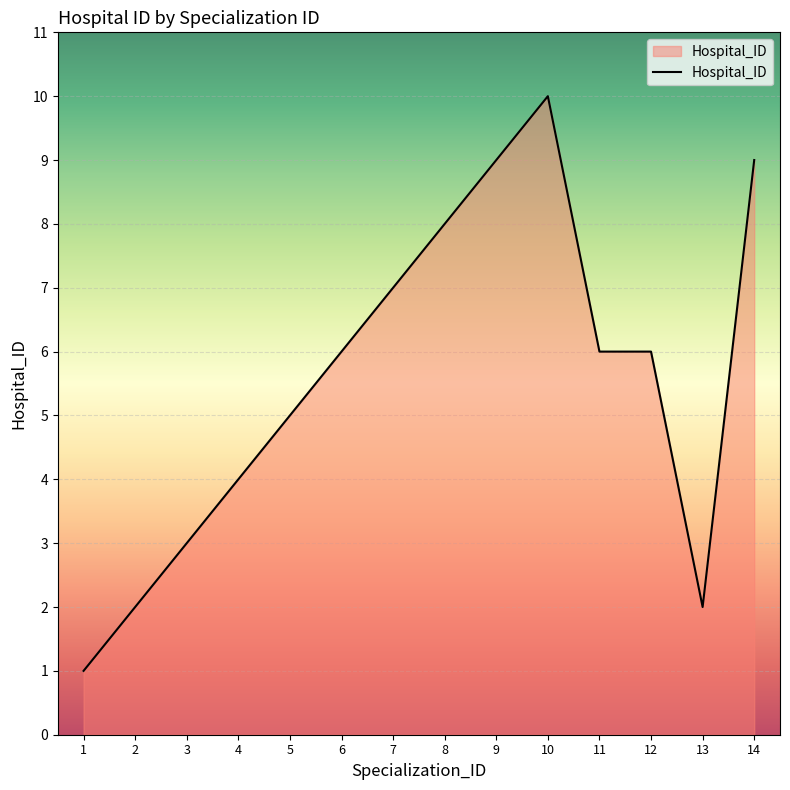

Reading left to right, list all the values displayed in this chart.

1=1	2=2	3=3	4=4	5=5	6=6	7=7	8=8	9=9	10=10	11=6	12=6	13=2	14=9